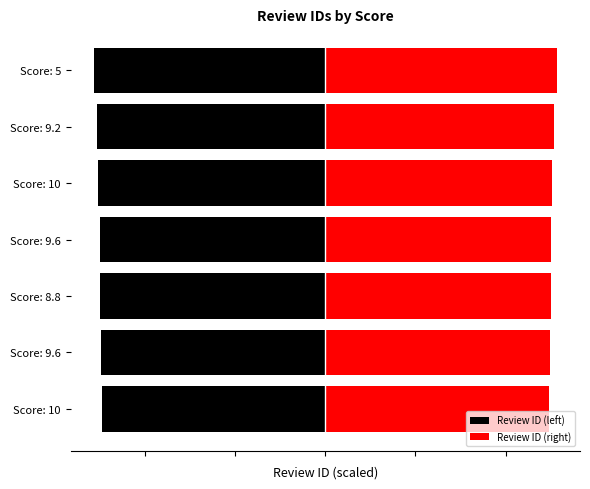

Reading right to left, what are all the values shown in this chart?

Review ID (left): -12839.0	-12655.5	-12586.5	-12518.0	-12498.0	-12450.0	-12407.0
Review ID (right): 12839.0	12655.5	12586.5	12518.0	12498.0	12450.0	12407.0